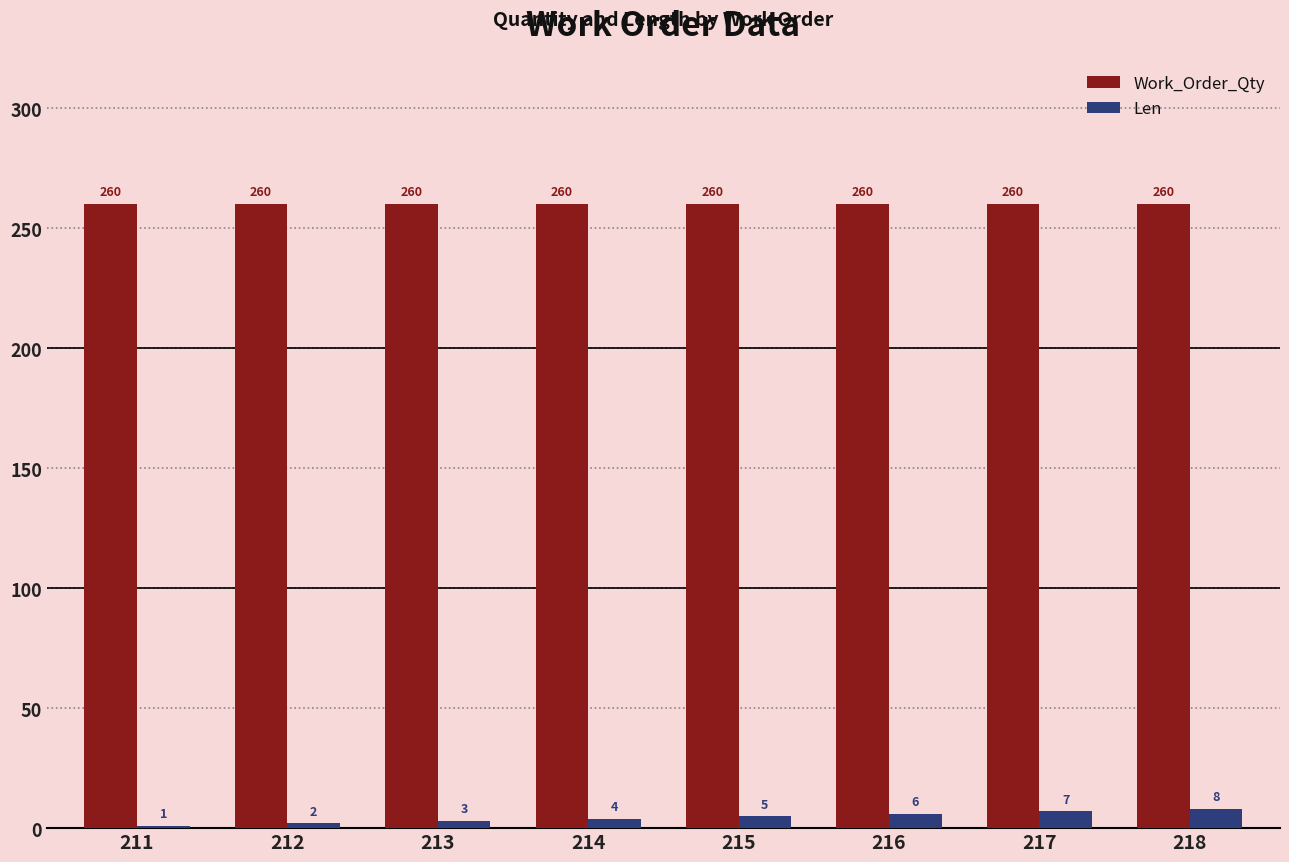

Reading right to left, transcribe all the data shown in this chart.

Work_Order_Qty: 260	260	260	260	260	260	260	260
Len: 8	7	6	5	4	3	2	1